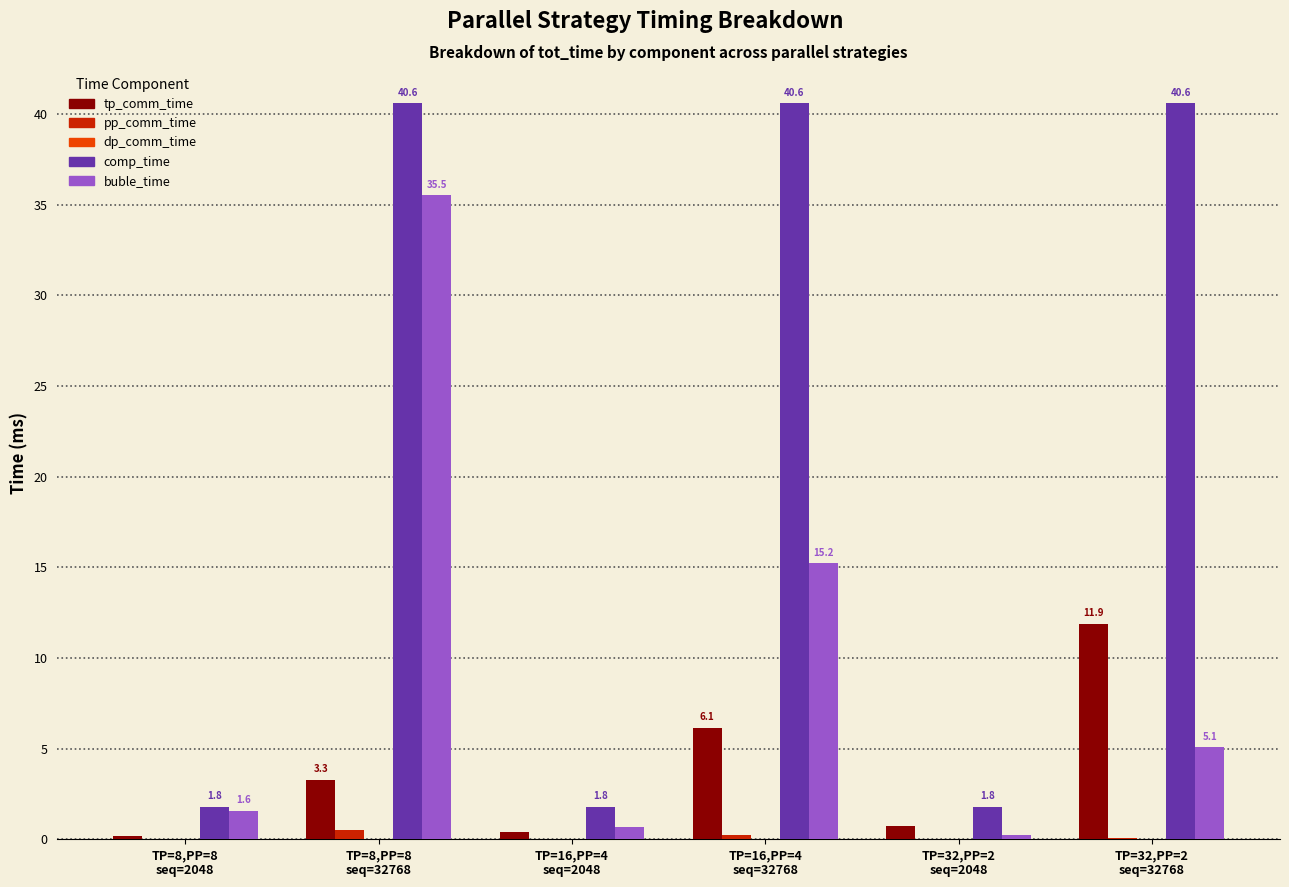

True or false: tp_comm_time has a value of 0.4 at TP=16,PP=4
seq=2048.

True